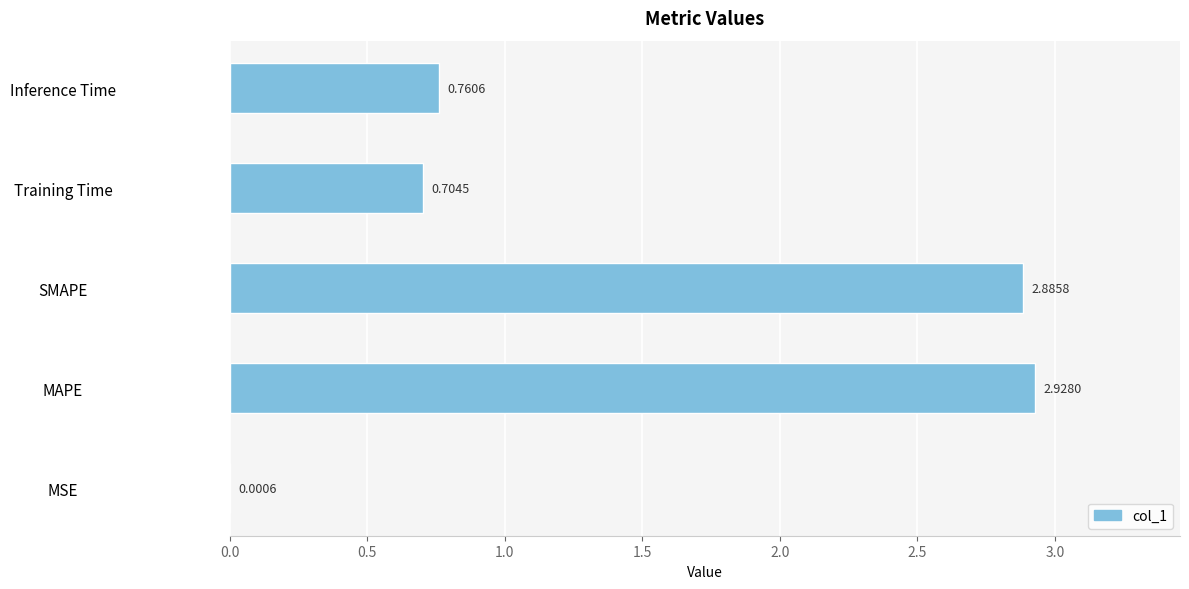

Which has a higher value, MSE or SMAPE?

SMAPE